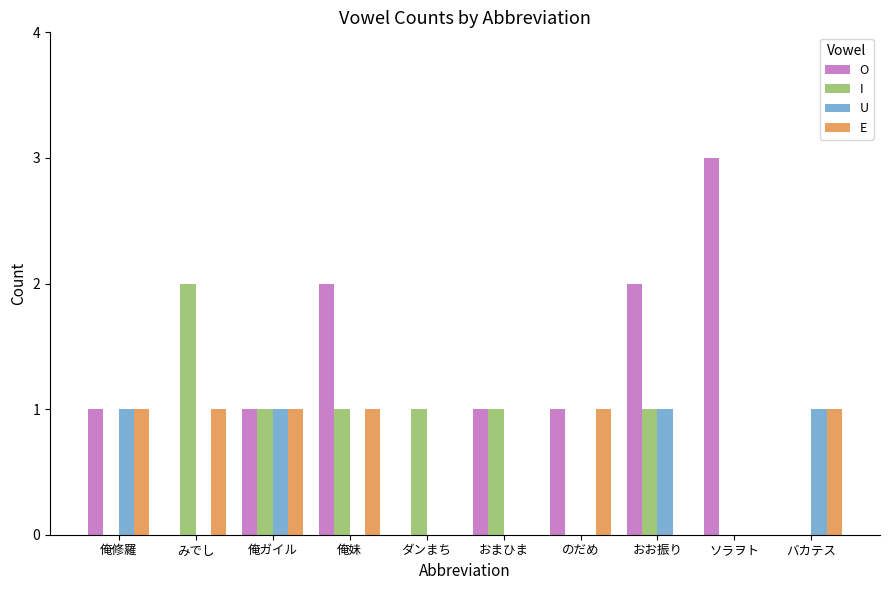

What is the total value across all series at 俺修羅?

3